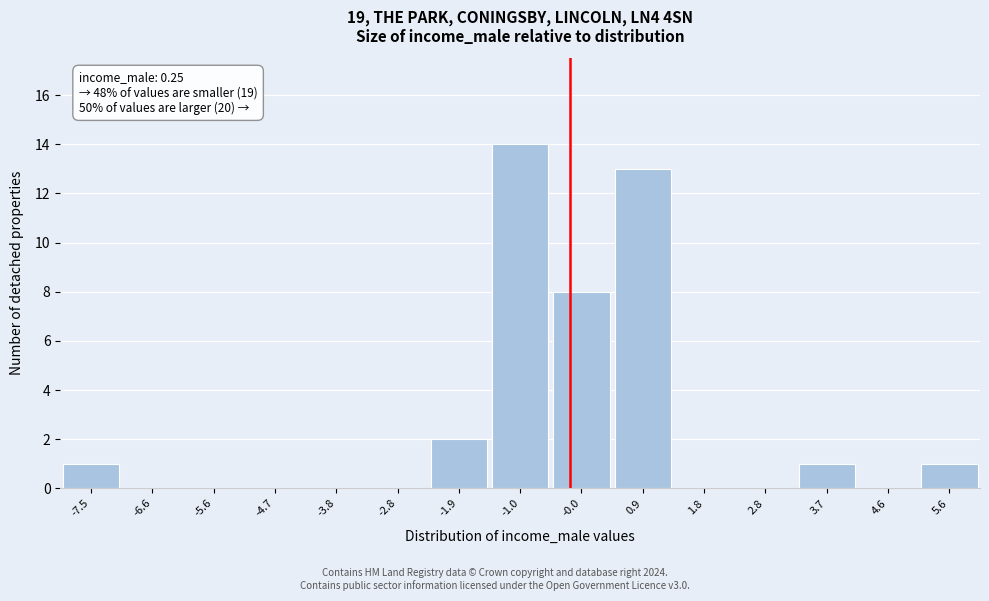

Reading left to right, extract all data points from this chart.

-7.5=1	-6.6=0	-5.6=0	-4.7=0	-3.8=0	-2.8=0	-1.9=2	-1.0=14	-0.0=8	0.9=13	1.8=0	2.8=0	3.7=1	4.6=0	5.6=1